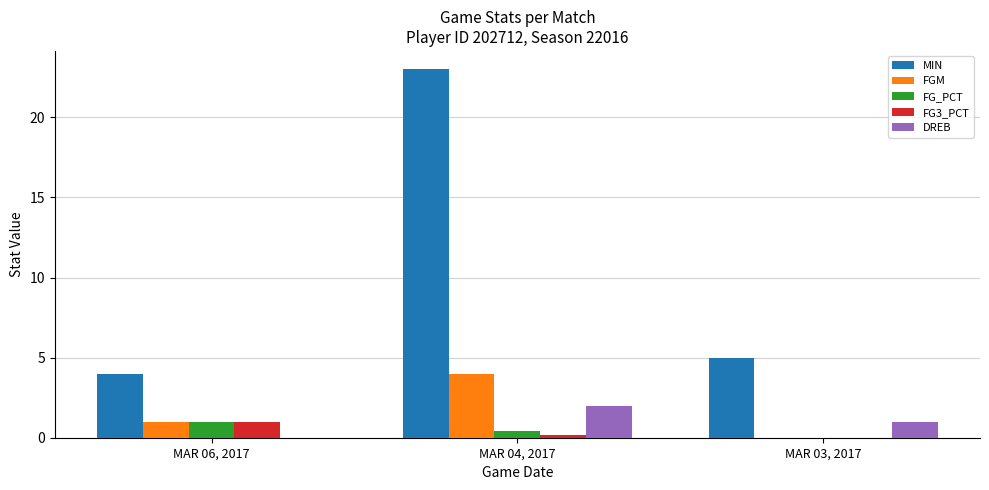

Which series has the largest range (max minus min)?

MIN